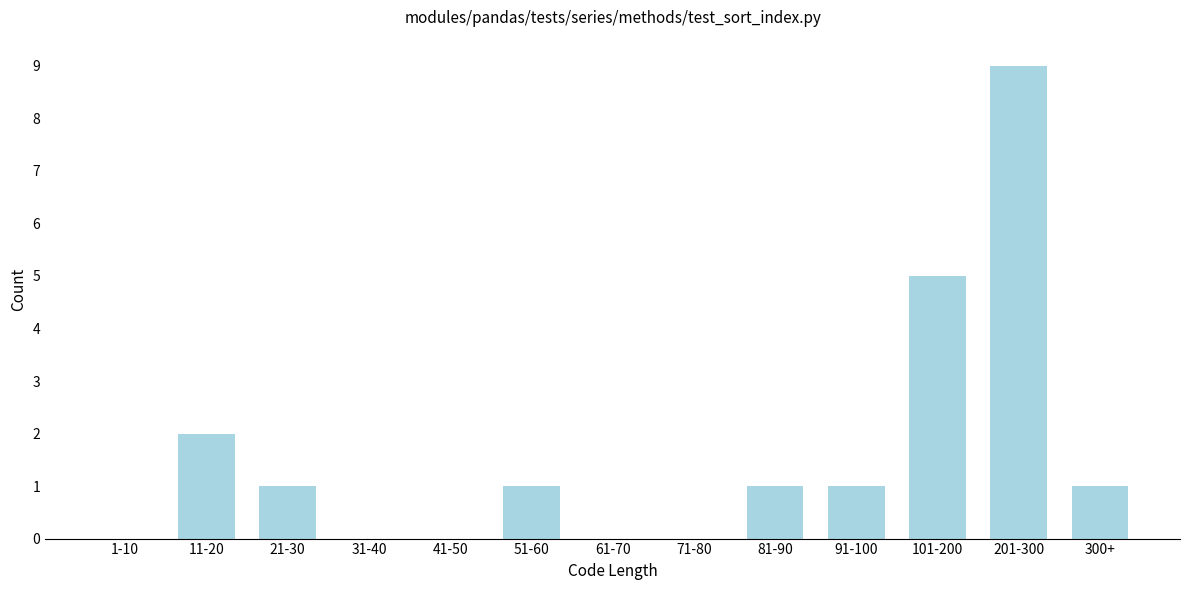

Reading right to left, transcribe all the data shown in this chart.

300+=1	201-300=9	101-200=5	91-100=1	81-90=1	71-80=0	61-70=0	51-60=1	41-50=0	31-40=0	21-30=1	11-20=2	1-10=0